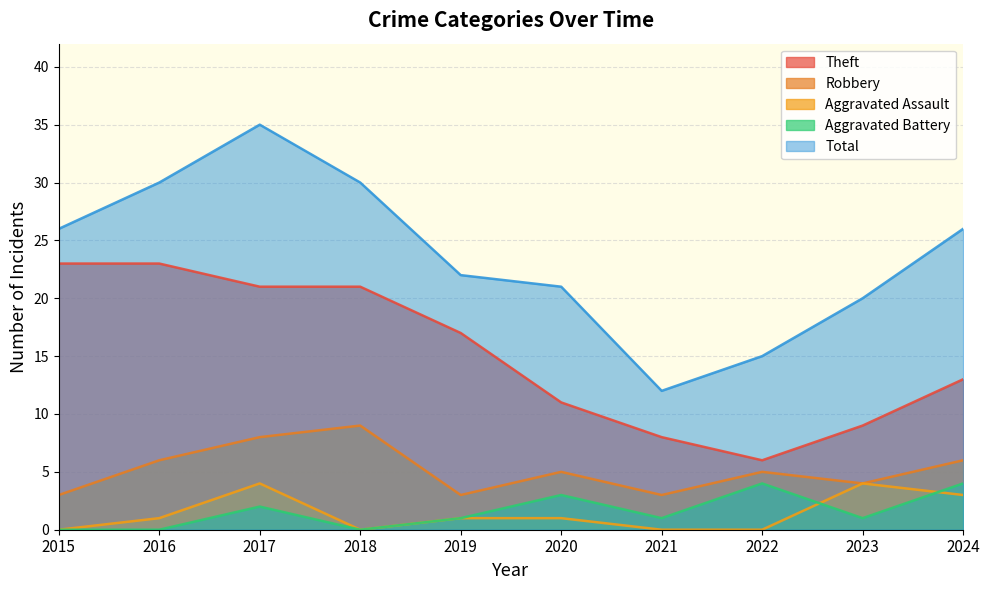

Reading left to right, what are all the values shown in this chart?

Theft: 23	23	21	21	17	11	8	6	9	13
Robbery: 3	6	8	9	3	5	3	5	4	6
Aggravated Assault: 0	1	4	0	1	1	0	0	4	3
Aggravated Battery: 0	0	2	0	1	3	1	4	1	4
Total: 26	30	35	30	22	21	12	15	20	26